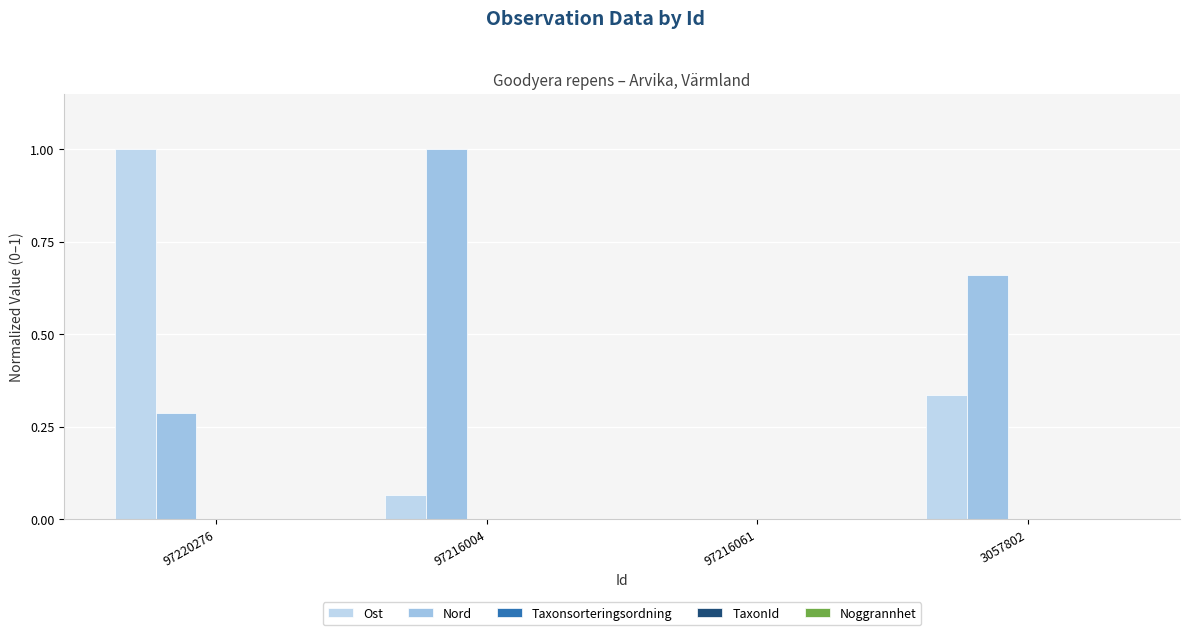

Count the Nord values in the range 0 to 1.

4